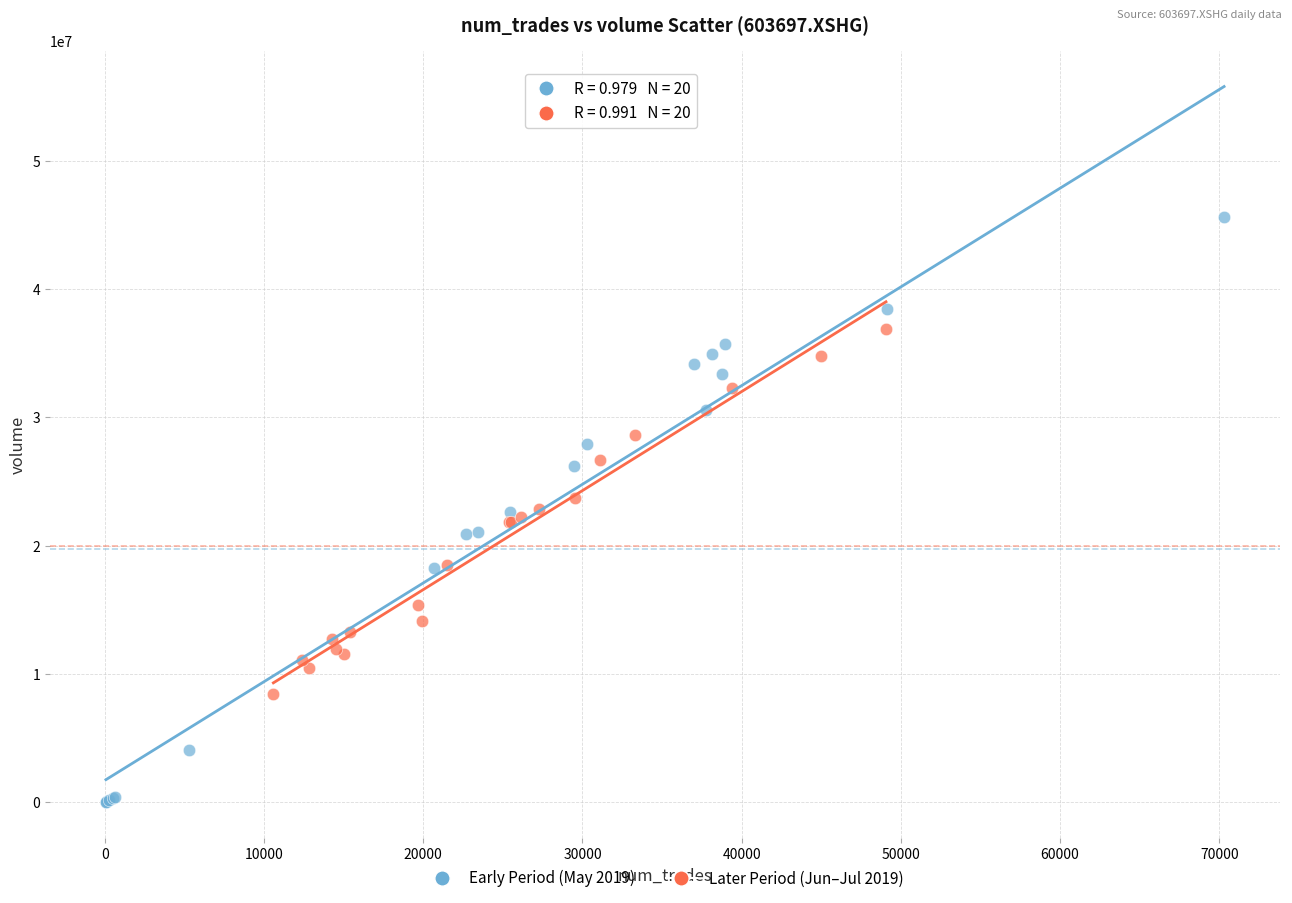

Which series reaches the maximum Y coordinate?

Early Period (May 2019)